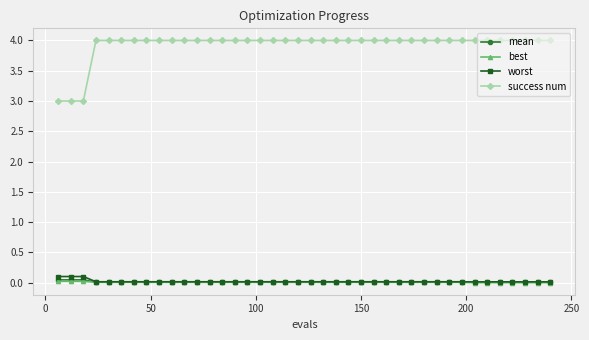

True or false: success num and worst cross at least once.

False